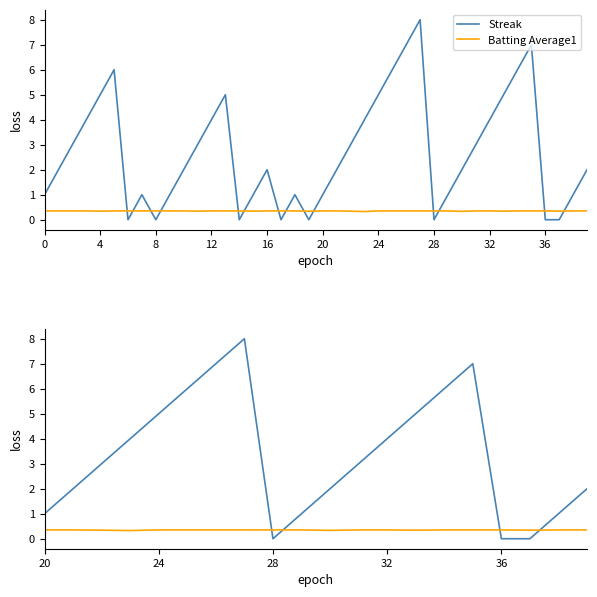

True or false: Batting Average1 and Streak cross at least once.

True